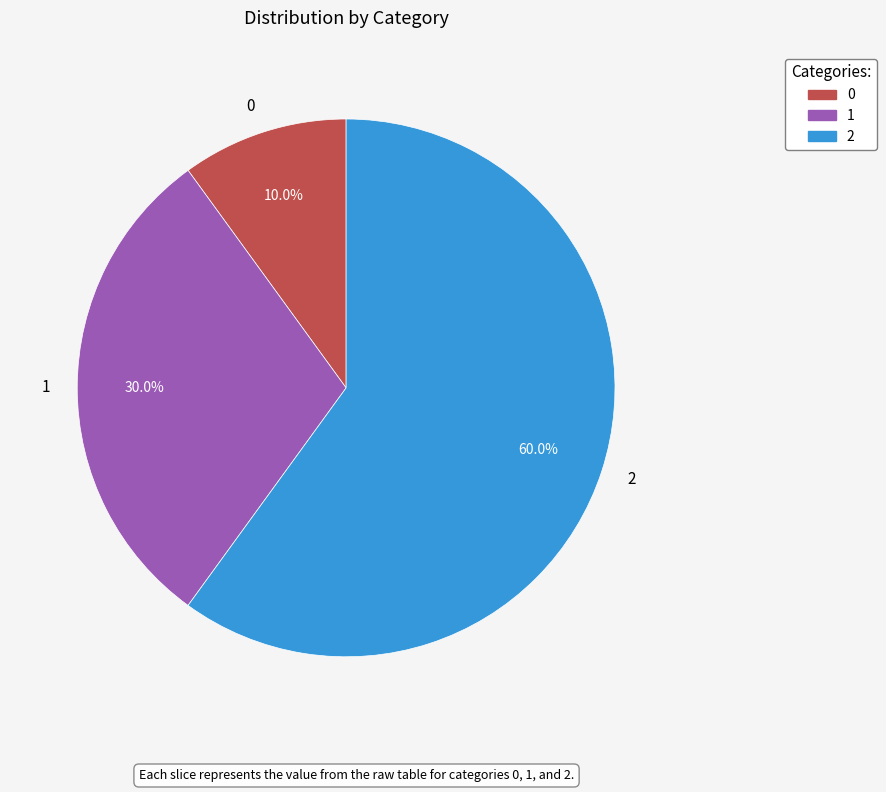

What is the majority slice?

2